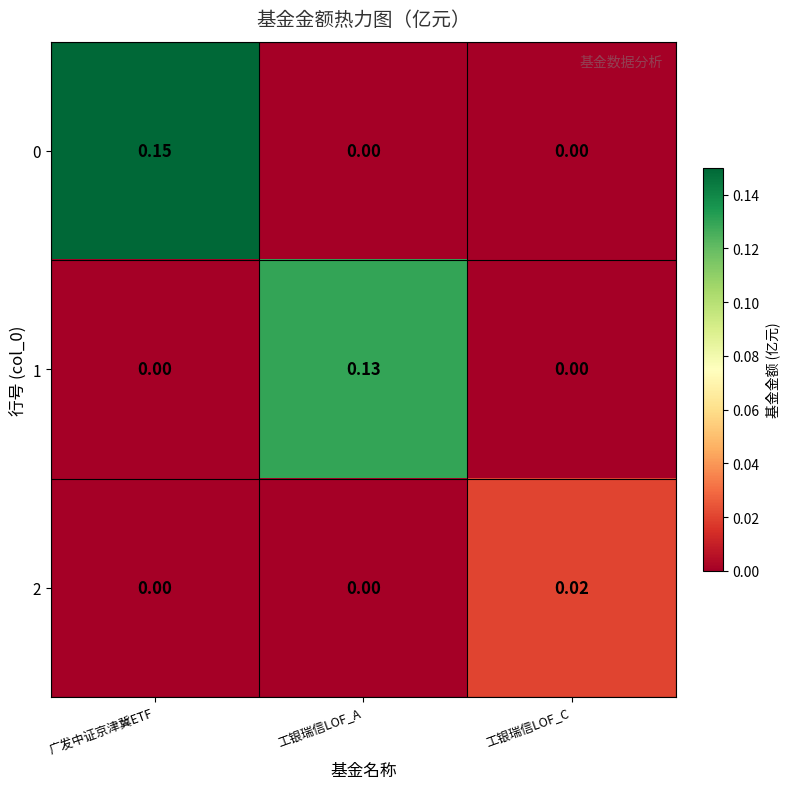

Which label corresponds to the largest value in the chart?

广发中证京津冀ETF